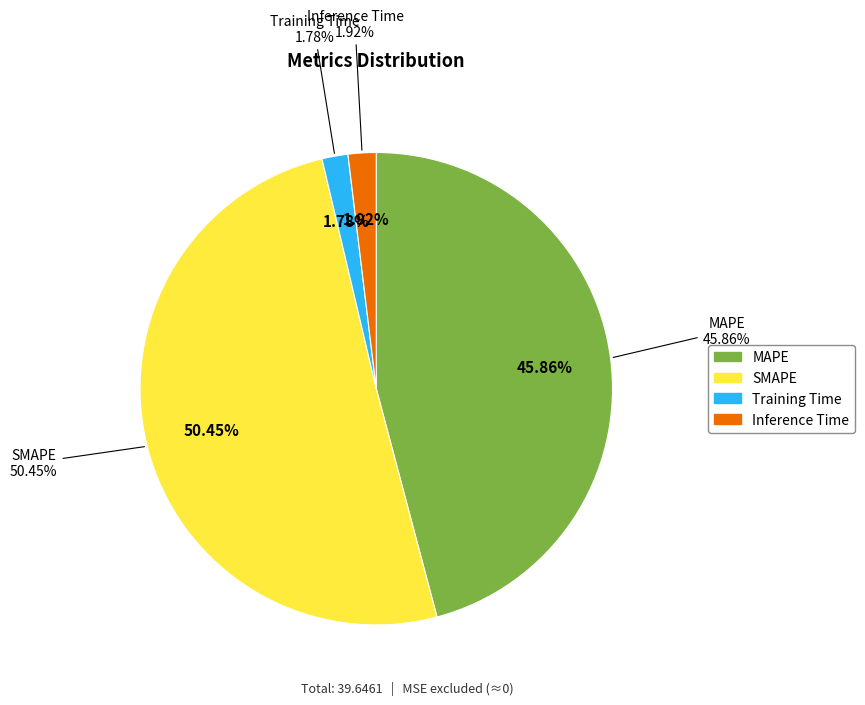

Count the number of slices in the pie.

4